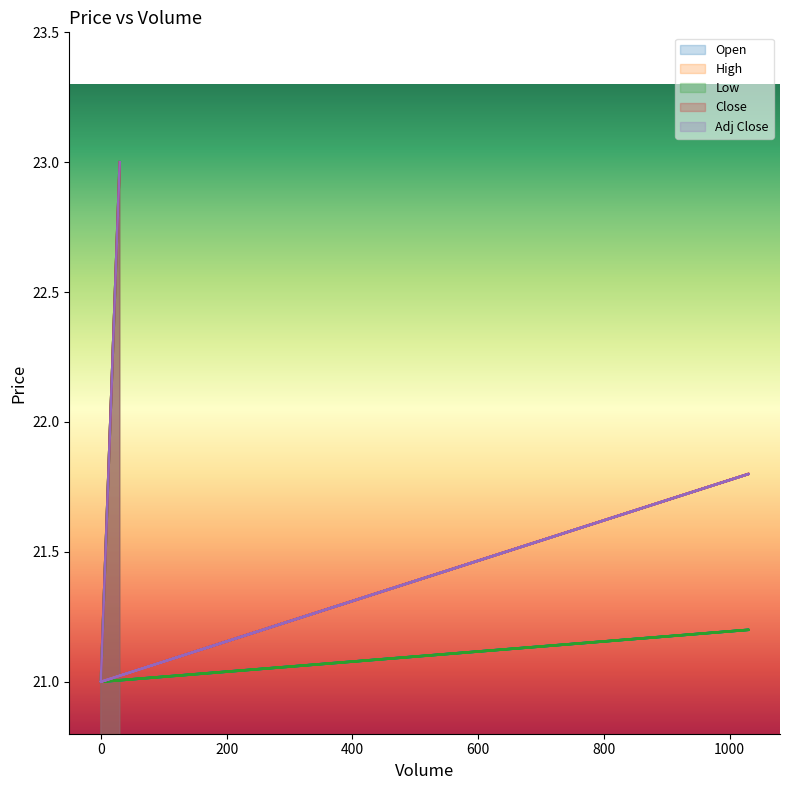

List the series in order of their peak value, lowest first.

Open, High, Low, Close, Adj Close